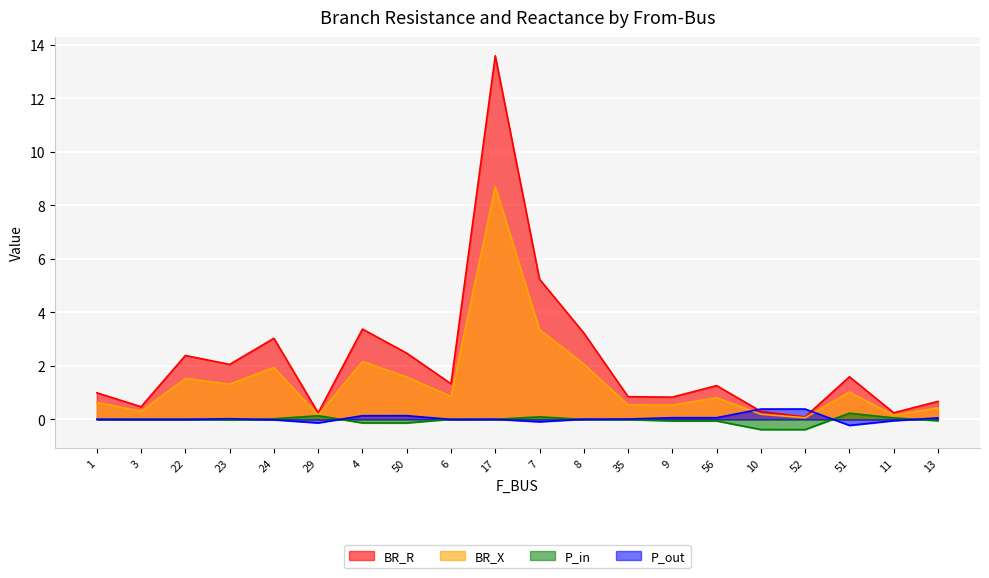

What position from the left is 52?

17